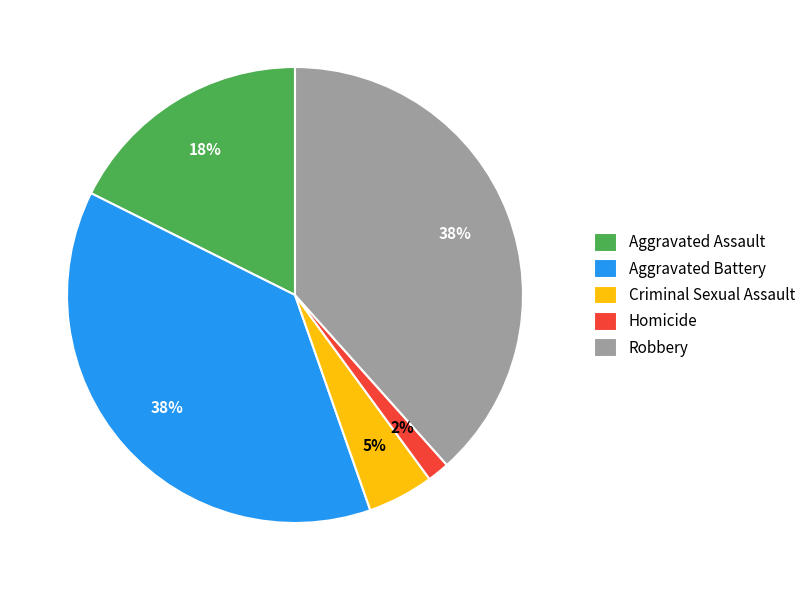

Which category has the smallest portion of the pie?

Homicide